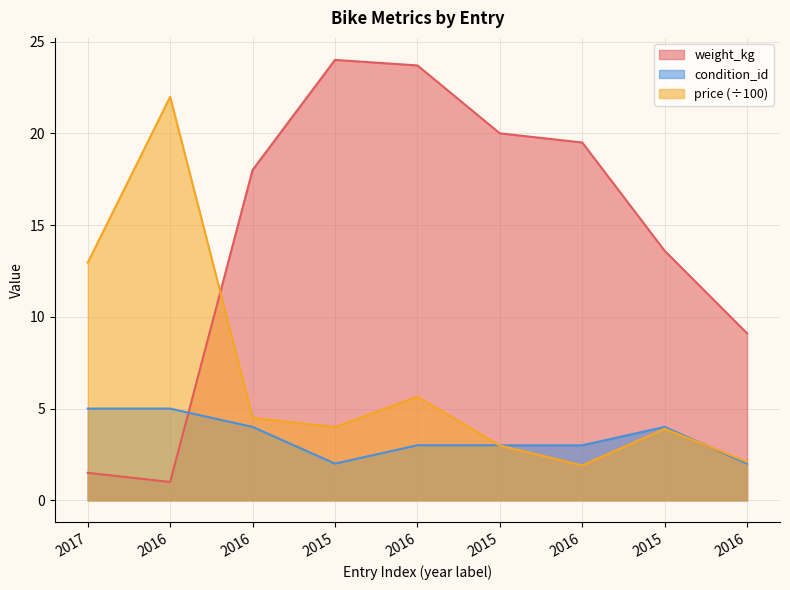

Count the condition_id values in the range 3 to 4.

5